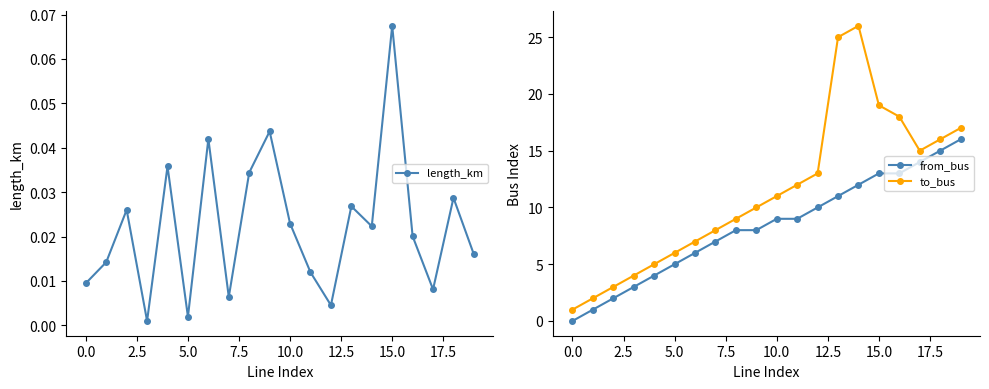

How many interior local peaks does the to_bus series have?

1